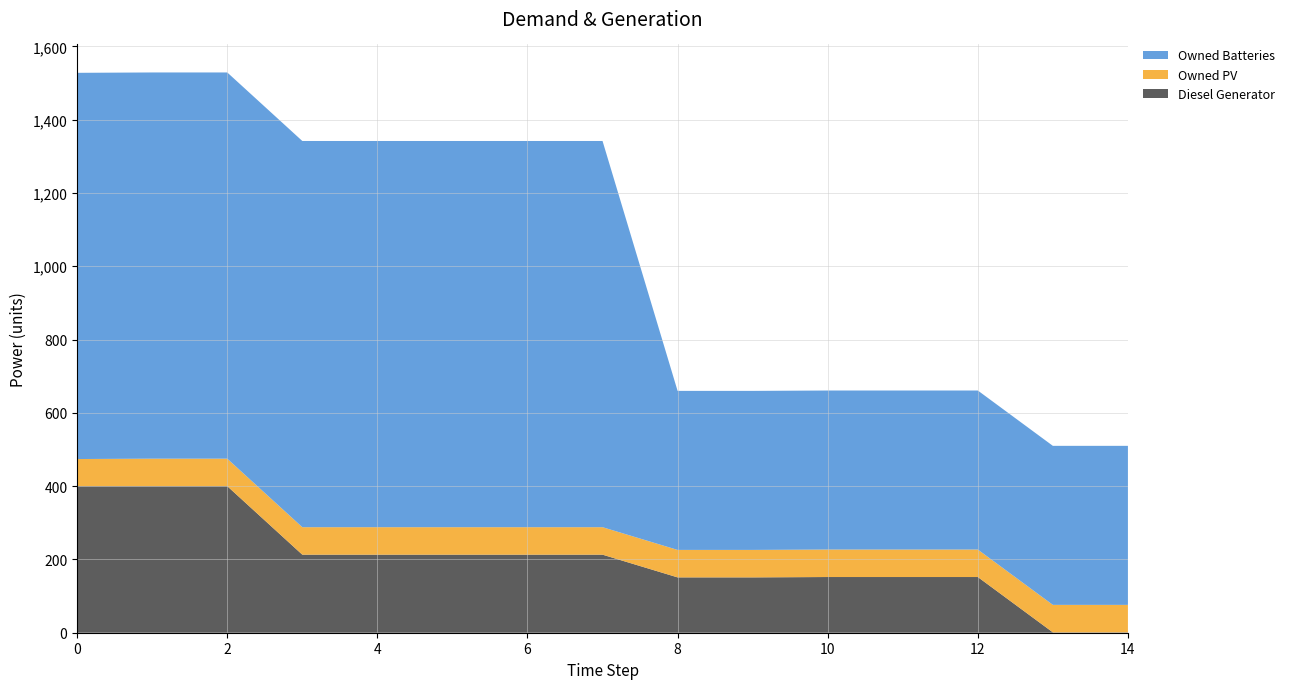

Reading left to right, transcribe all the data shown in this chart.

Diesel Generator: 400	400	400	213	213	213	213	213	151	151	152	152	152	1	1
Owned PV: 74	75	75	75	75	75	75	75	75	75	75	75	75	75	75
Owned Batteries: 1054	1054	1054	1054	1054	1054	1054	1054	434	434	434	434	434	434	434